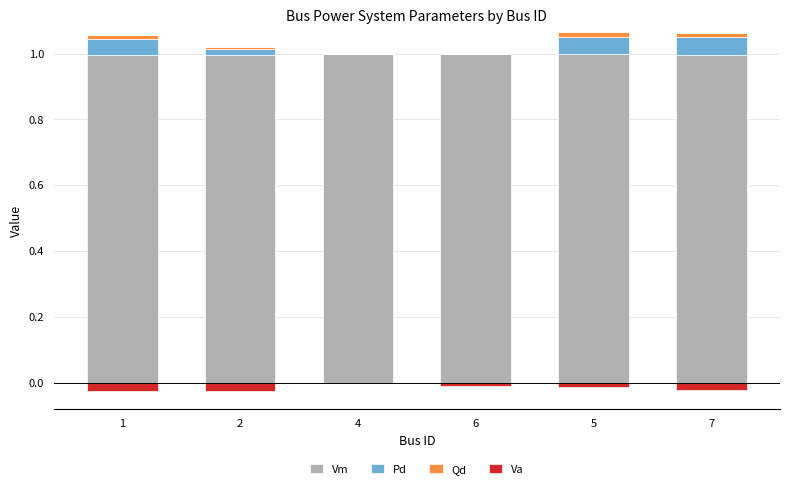

Rank the series at 2 from highest to lowest value.

Vm, Pd, Qd, Va